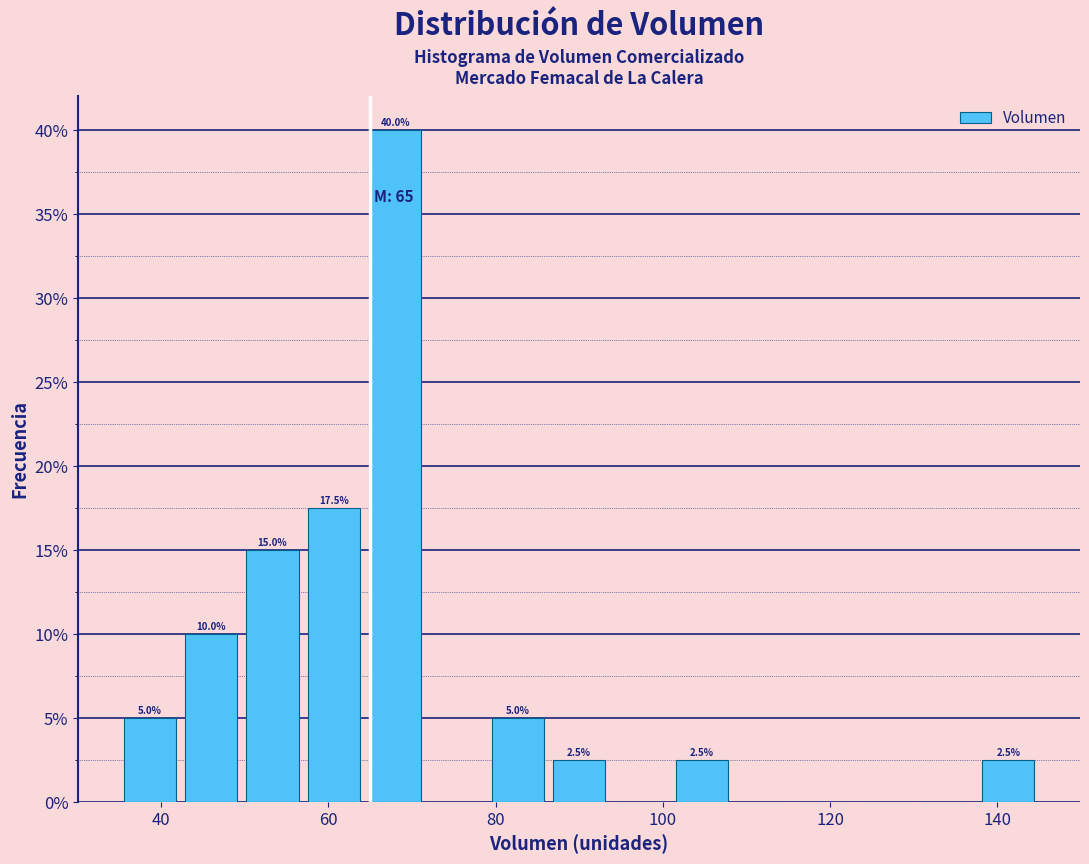

Read against the x-axis, roughly where is the centre of the tallest bar?

68